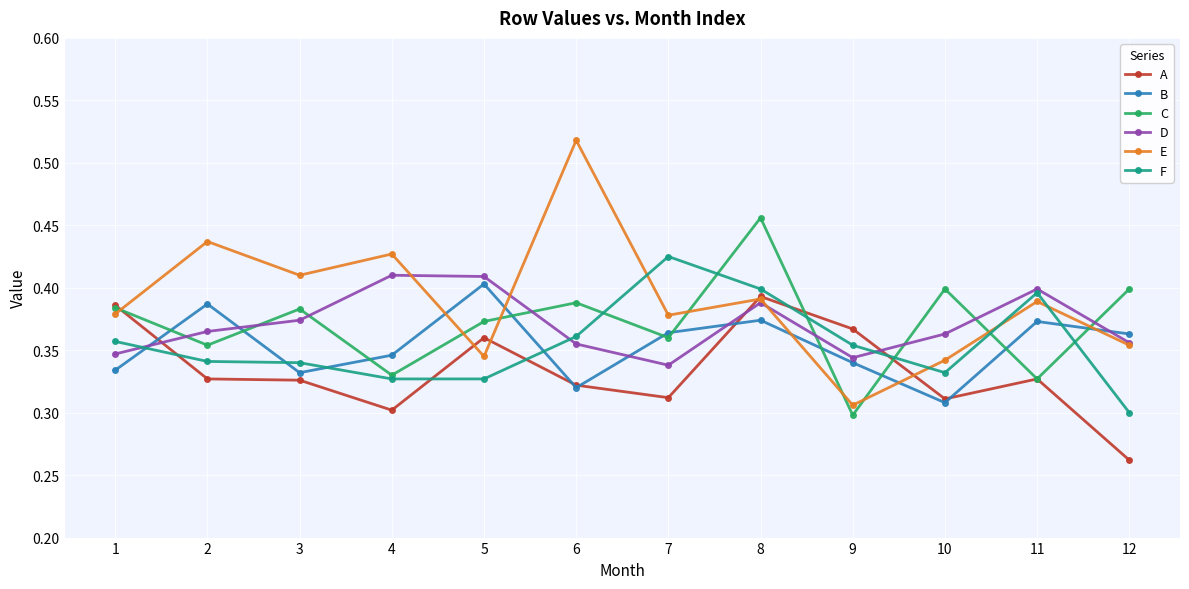

Which series has the widest spread of values?

E